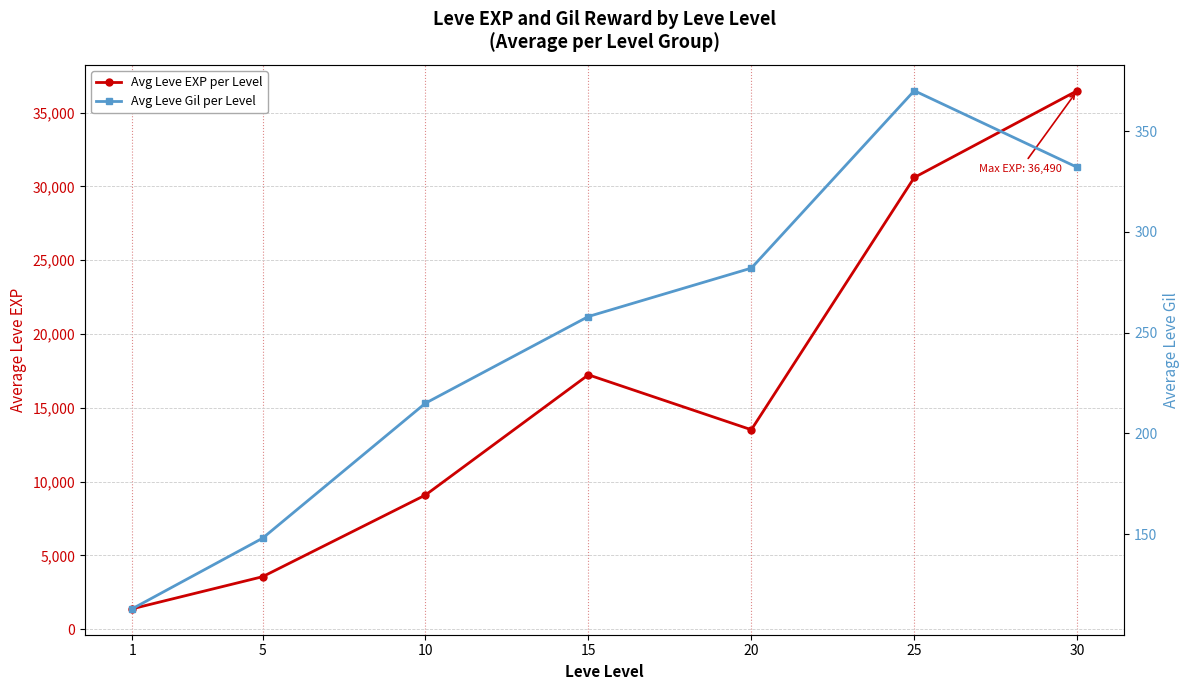

What is the difference between the second highest and second lowest values in the Avg Leve EXP per Level series?

27055